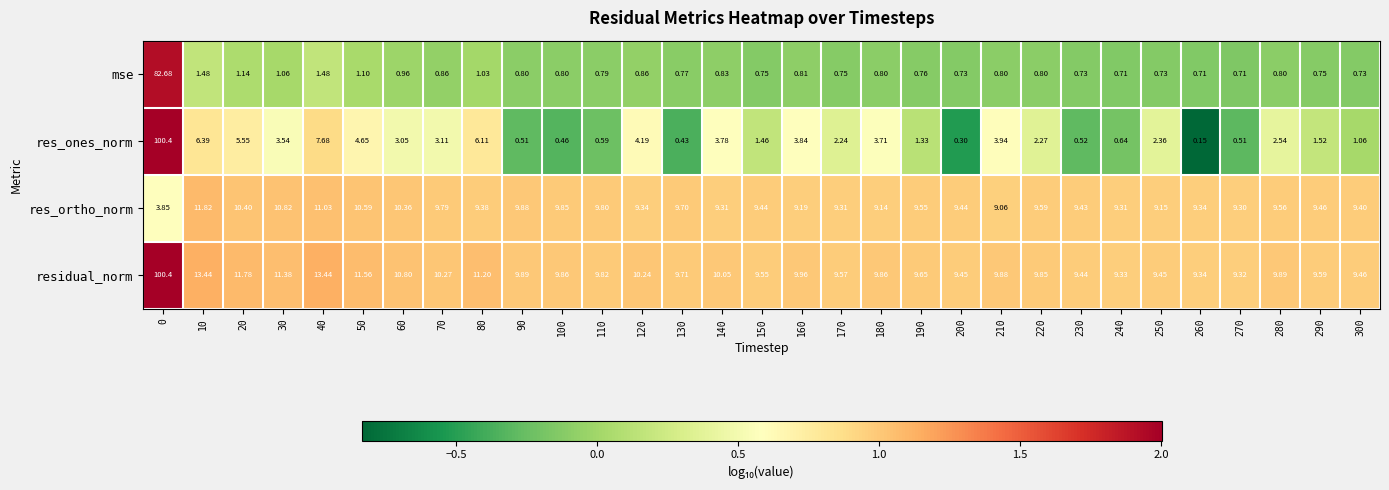

Which series has the largest total across all categories?

residual_norm